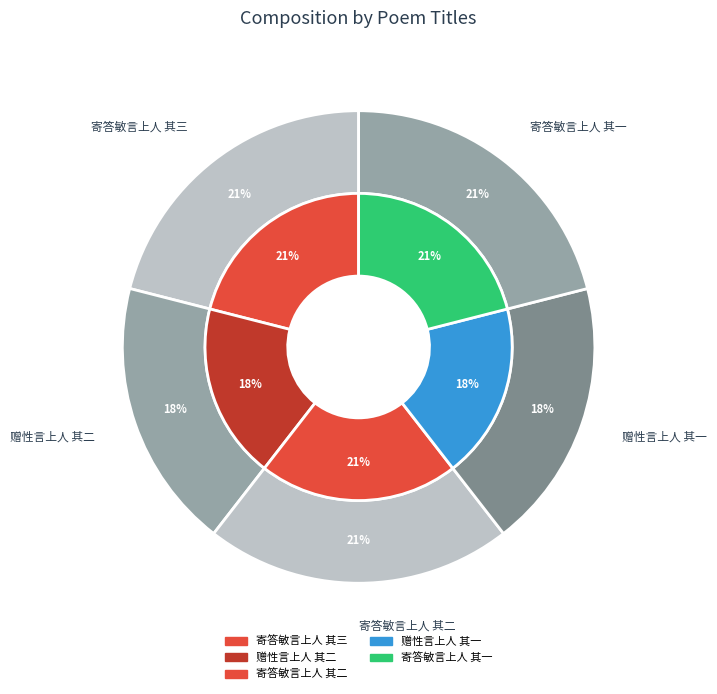

What portion of the pie excludes 赠性言上人 其一?

81.5%